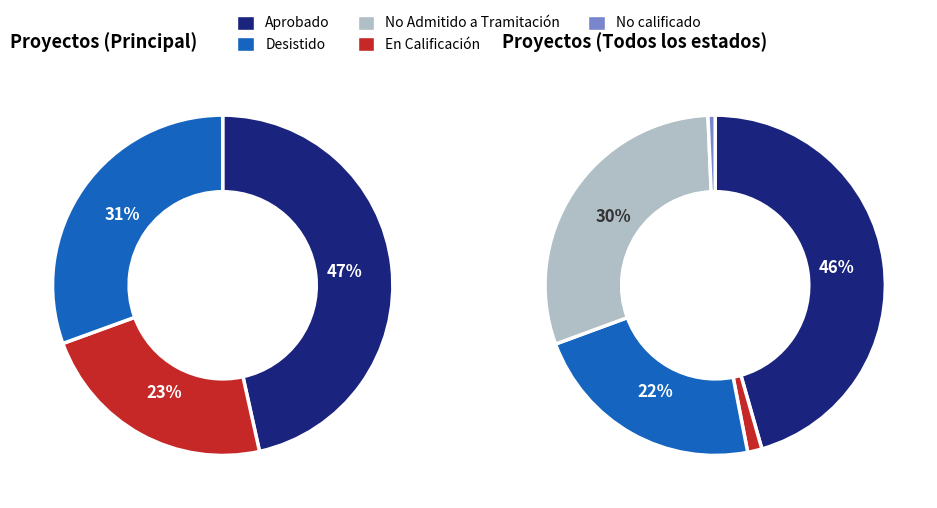

To the nearest percent, what portion does Aprobado represent?

46%